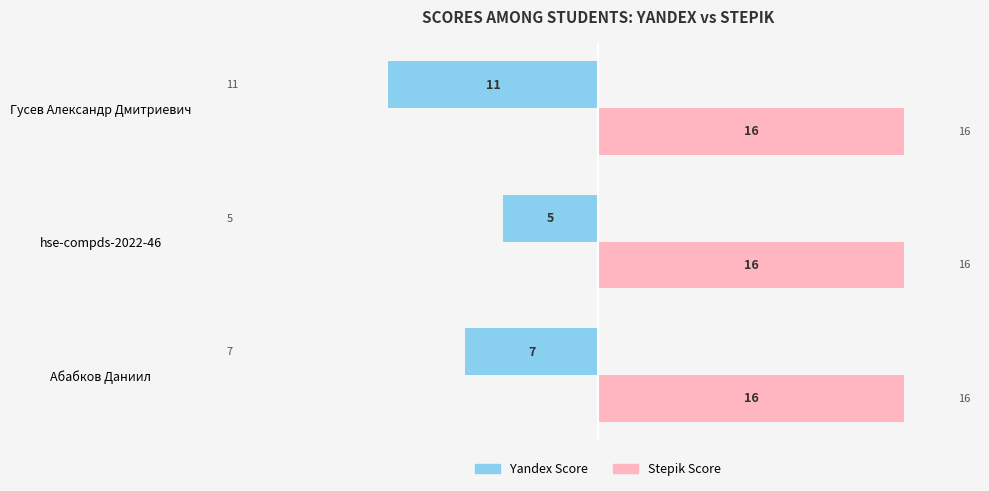

The Stepik Score series shows 7 at Абабков Даниил. True or false?

False